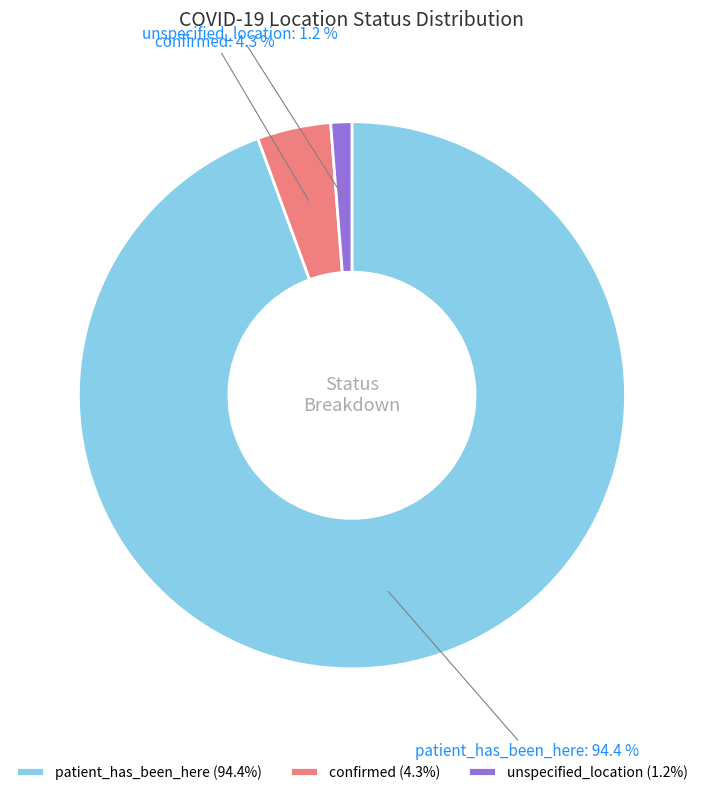

To the nearest percent, what percentage of the pie is unspecified_location?

1%